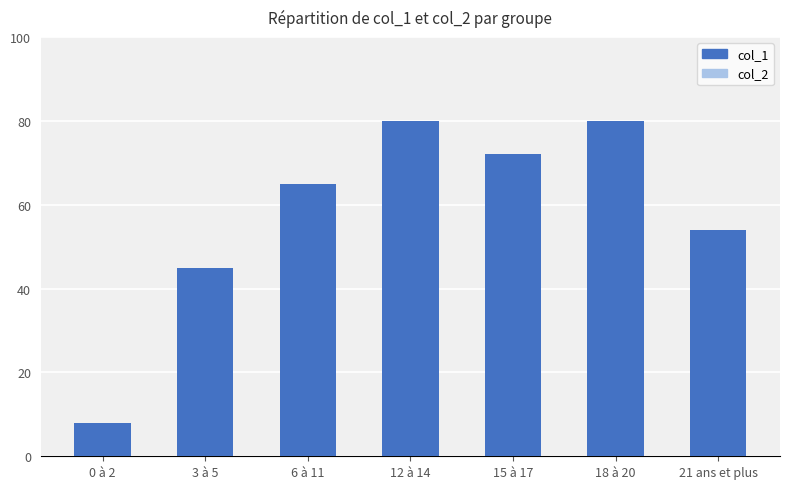

What position from the right is 12 à 14?

4